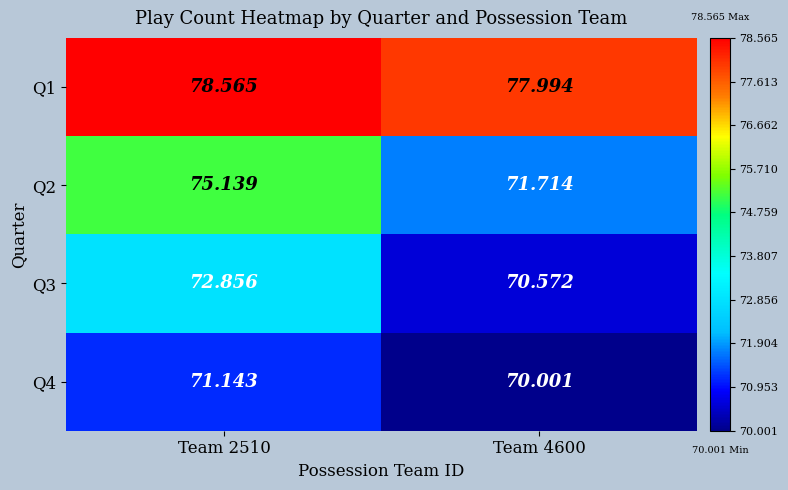

Is the value of Q4 at Team 4600 greater than the value of Q1 at Team 2510?

No